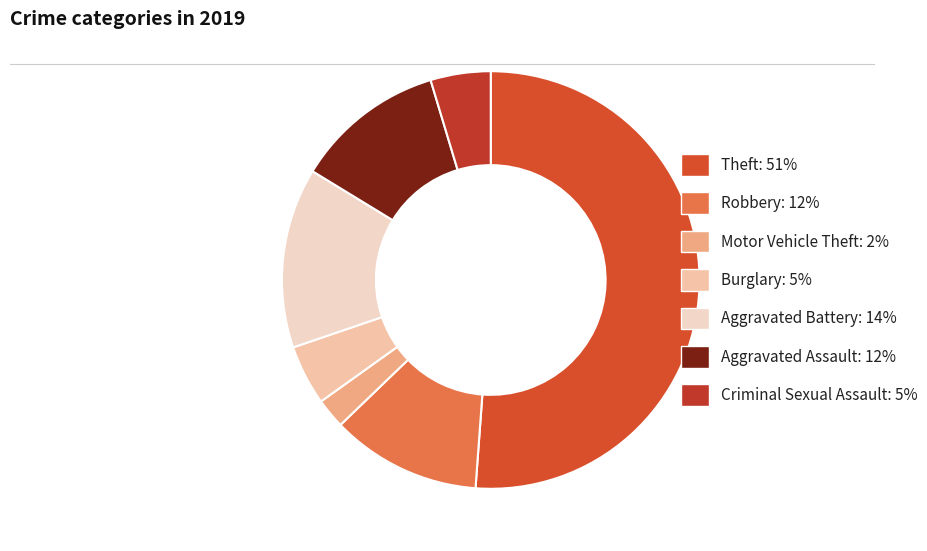

How many slices are in this pie chart?

7